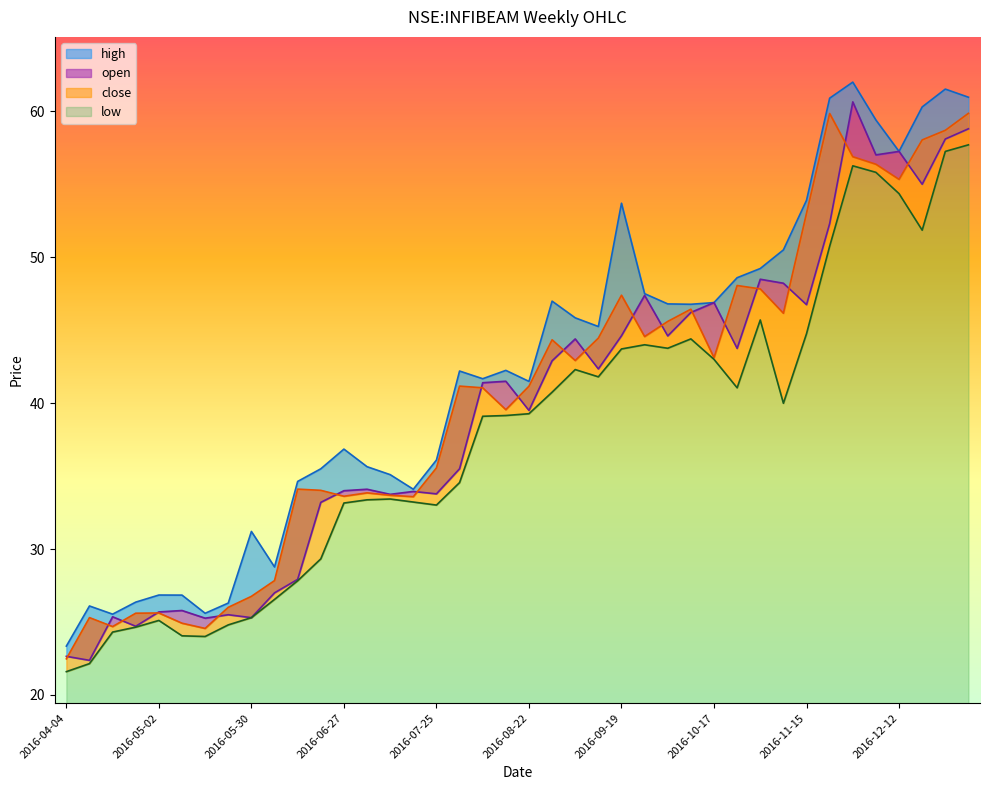

Where is the first local maximum for open?

2016-04-18